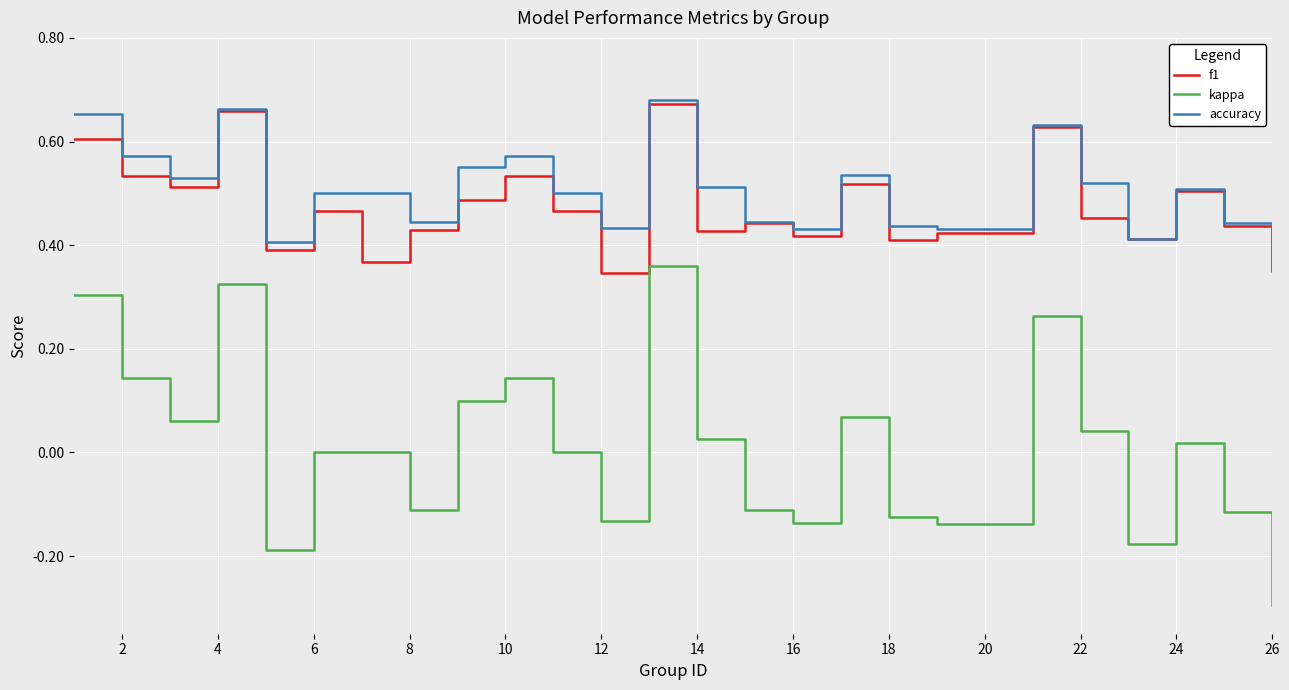

Which series has the largest range (max minus min)?

kappa